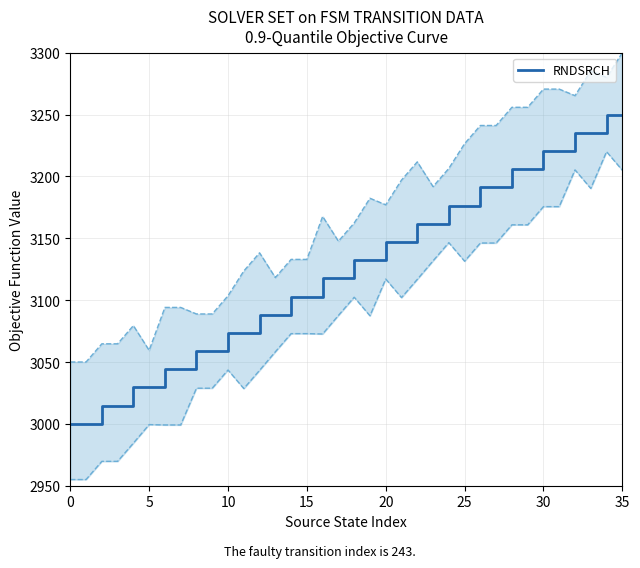

Is it true that the value at 11 is 1422.7?

False